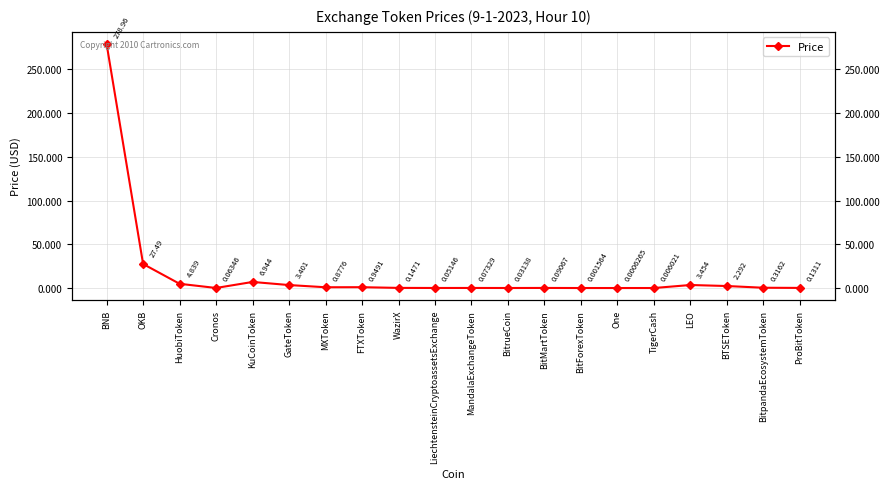

What is the average value?

16.5